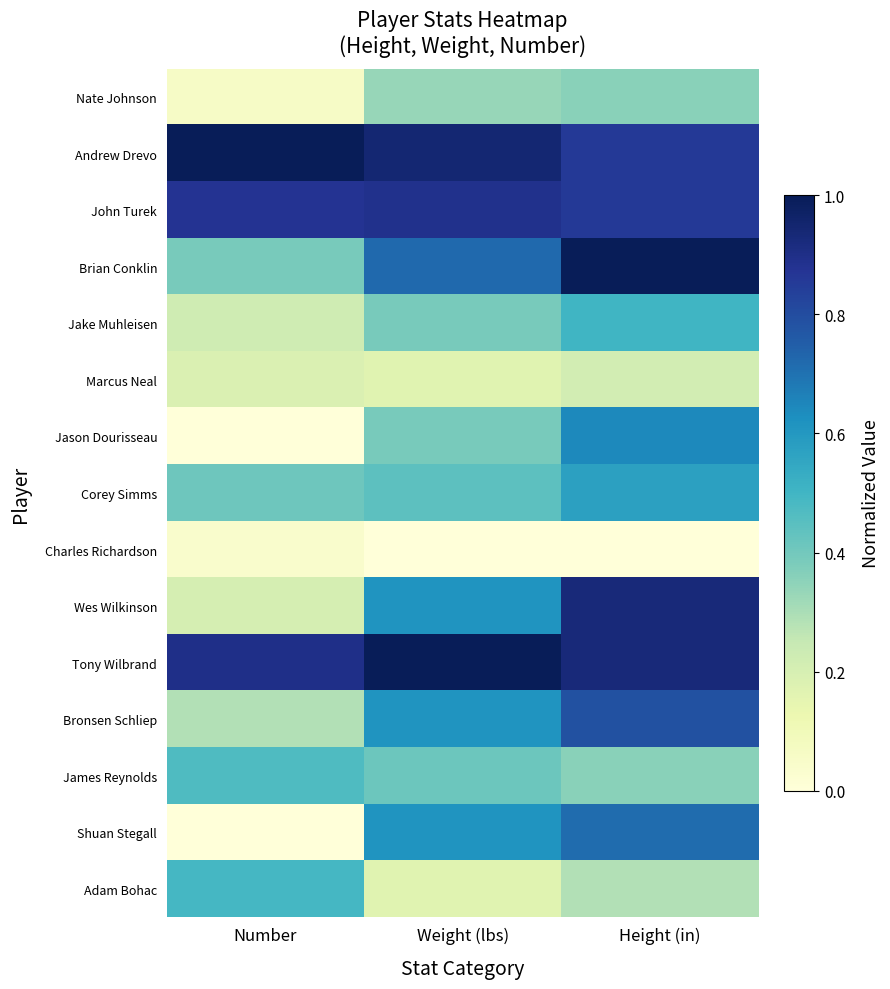

Count the number of categories in the chart.

3